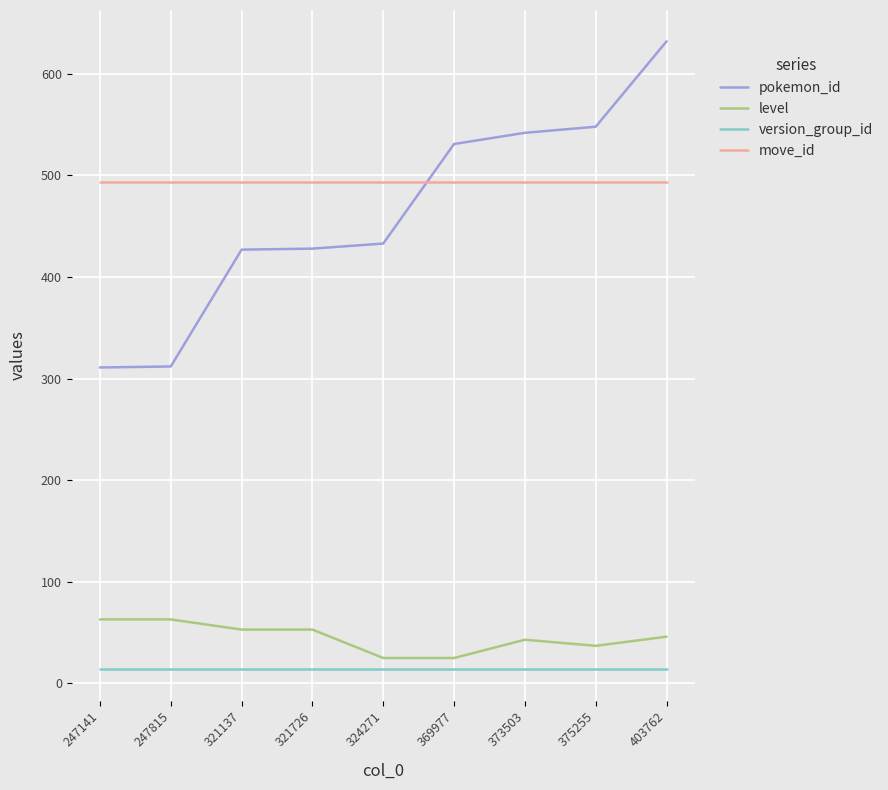

True or false: version_group_id and move_id cross at least once.

False